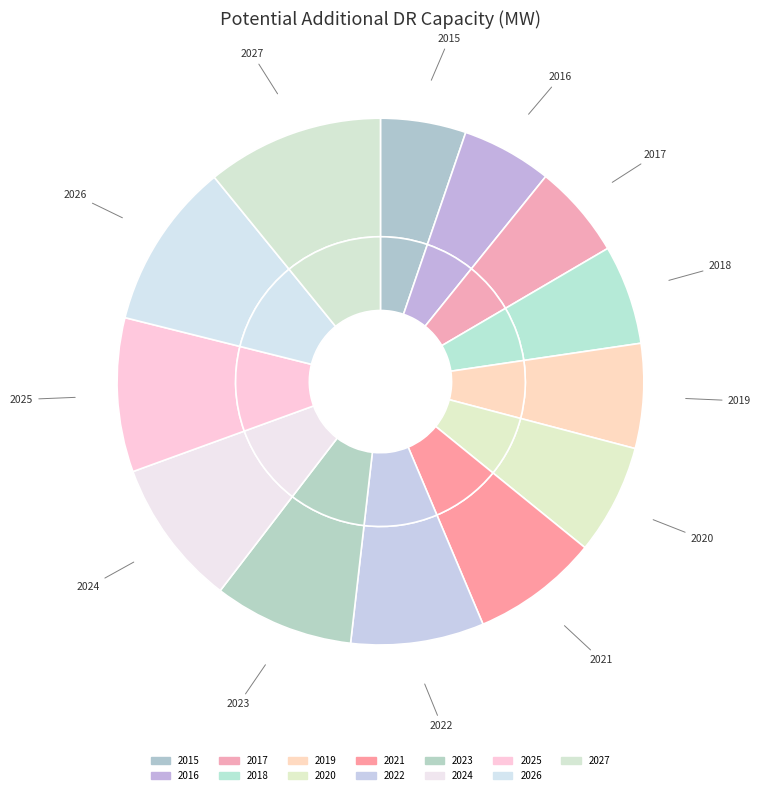

True or false: 2023 accounts for 9% of the total.

True